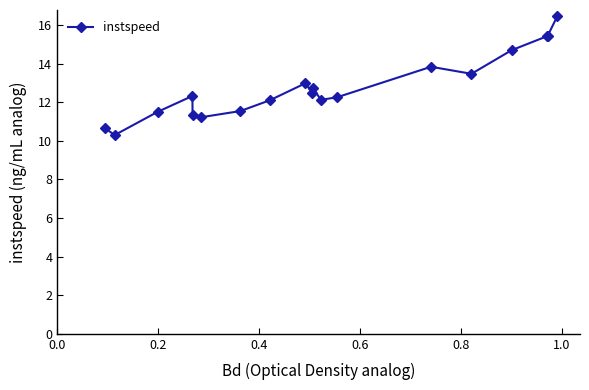

True or false: there are more than 0 points higher than both neighbors.

True